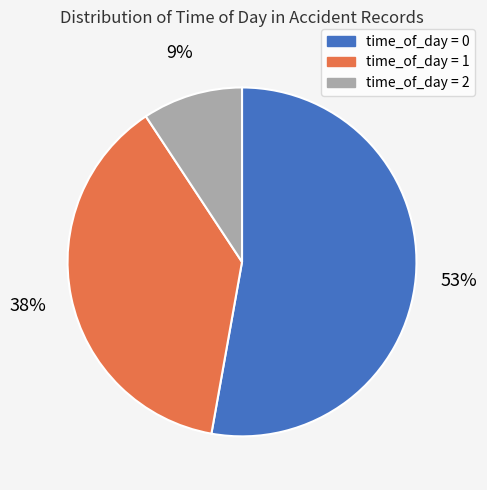

To the nearest percent, what is the average slice percentage?

33%